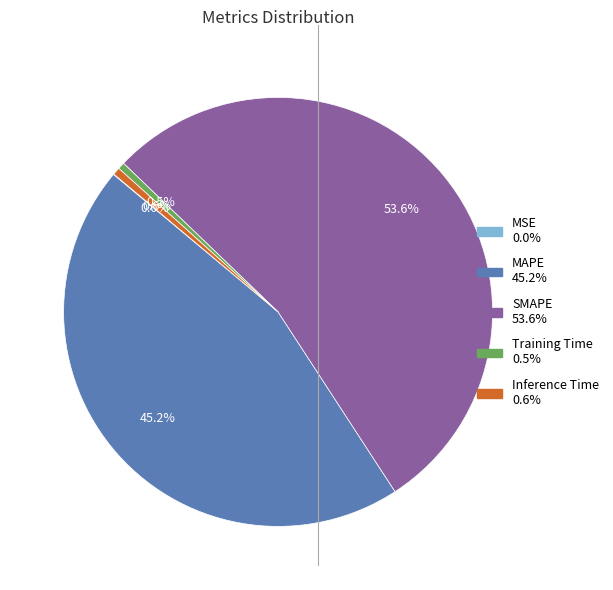

Which slice is the largest?

SMAPE